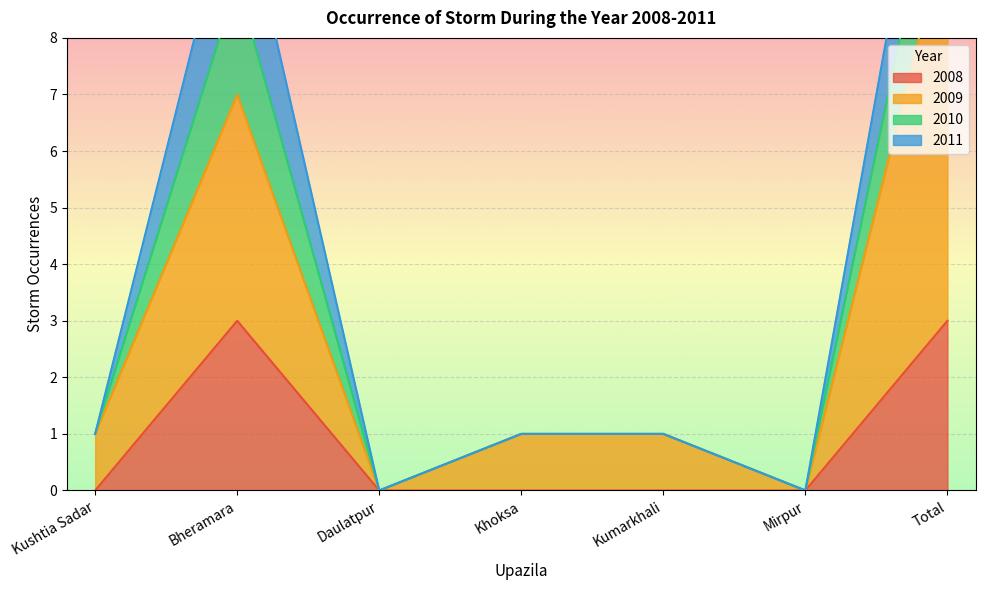

Rank the series by their average value, from lowest to highest.

2008, 2009, 2011, 2010